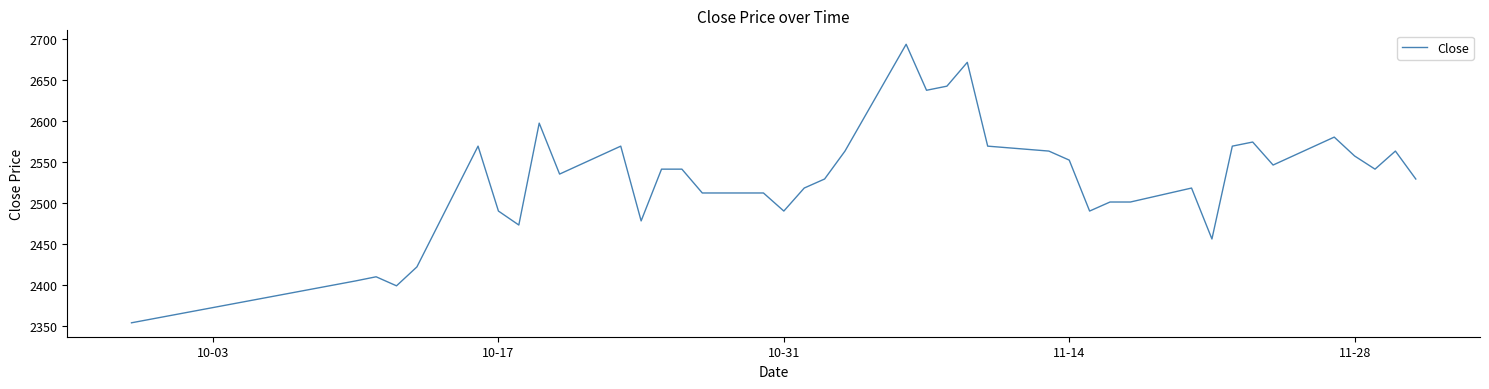

What is the minimum value shown in the chart?

2354